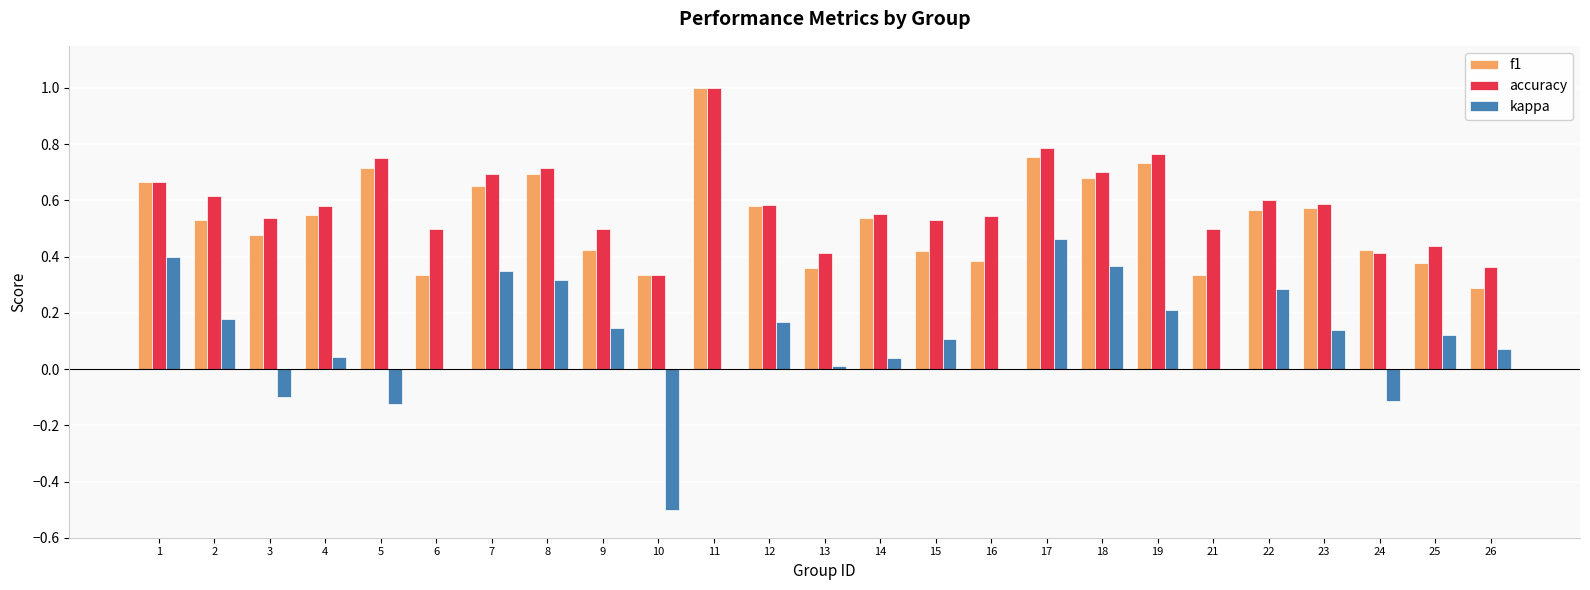

Which series changed the most between 15 and 17?

kappa